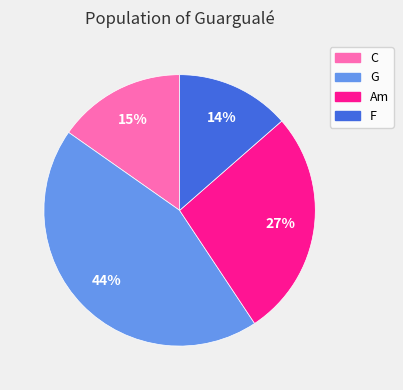

Which category has the biggest portion of the pie?

G